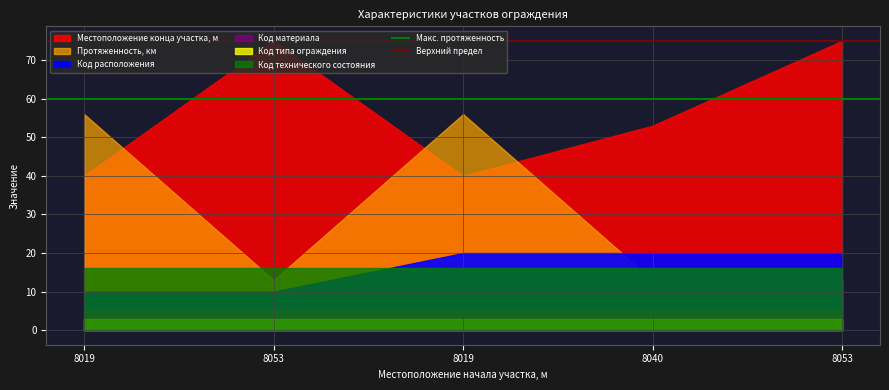

Does the chart display data point markers on the line(s)?

No